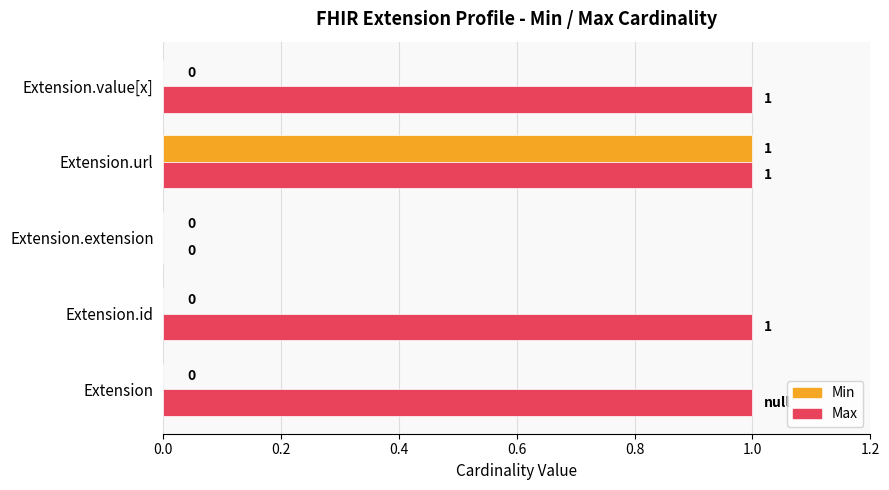

How many categories are shown in the chart?

5